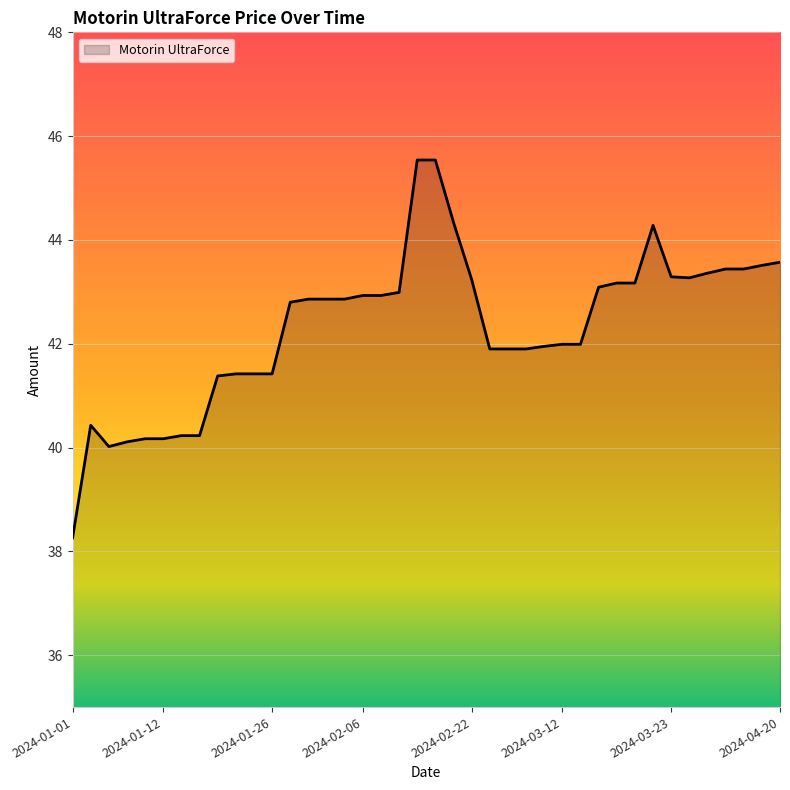

Does the chart display data point markers on the line(s)?

No